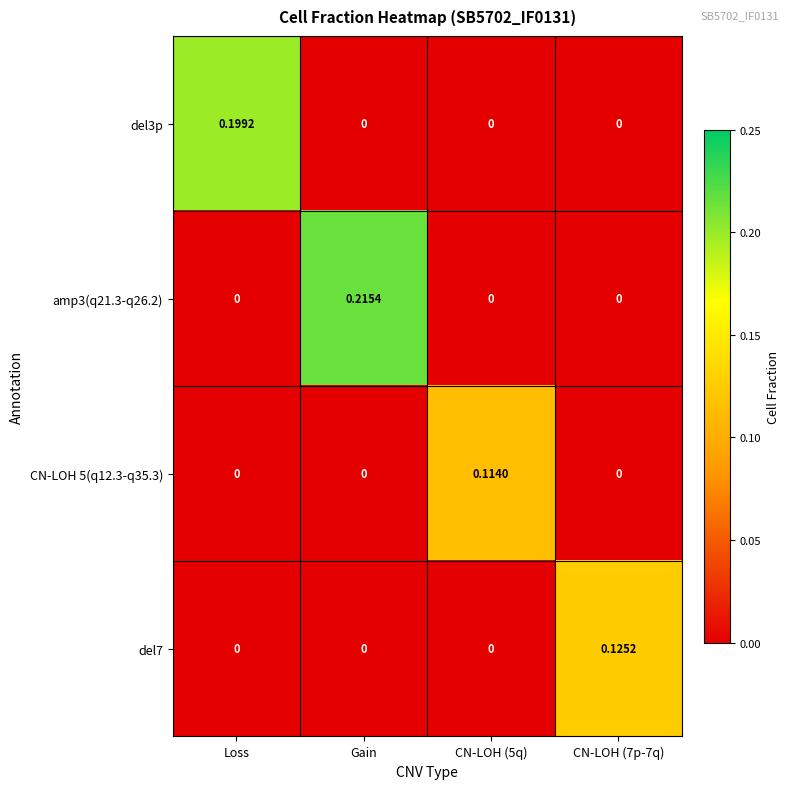

Which category has the highest value across all series?

Gain